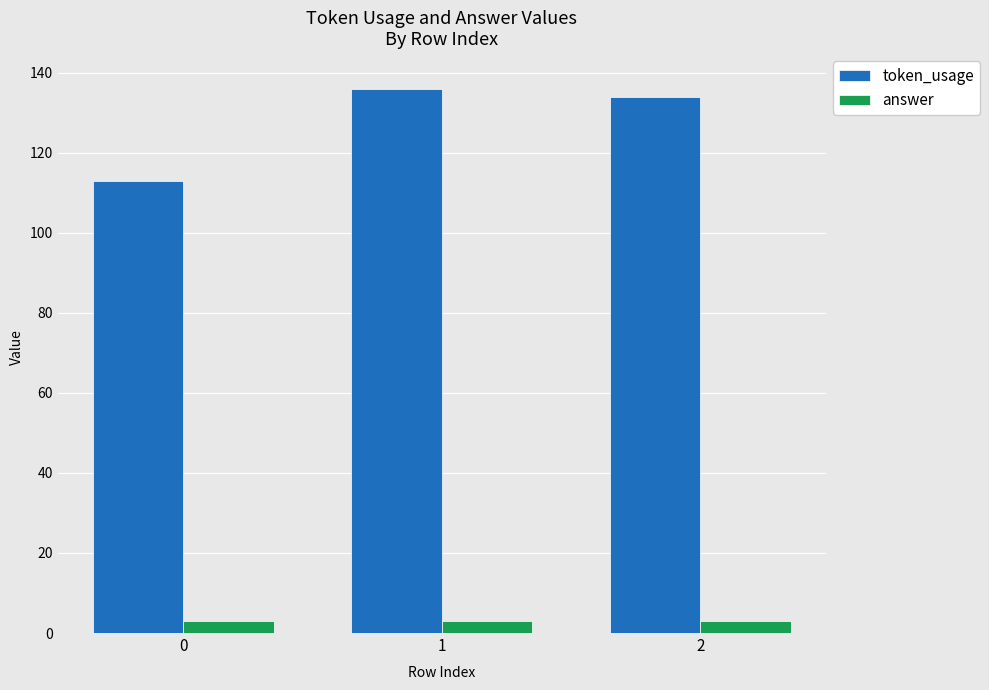

What is the approximate value of token_usage at 0?

113